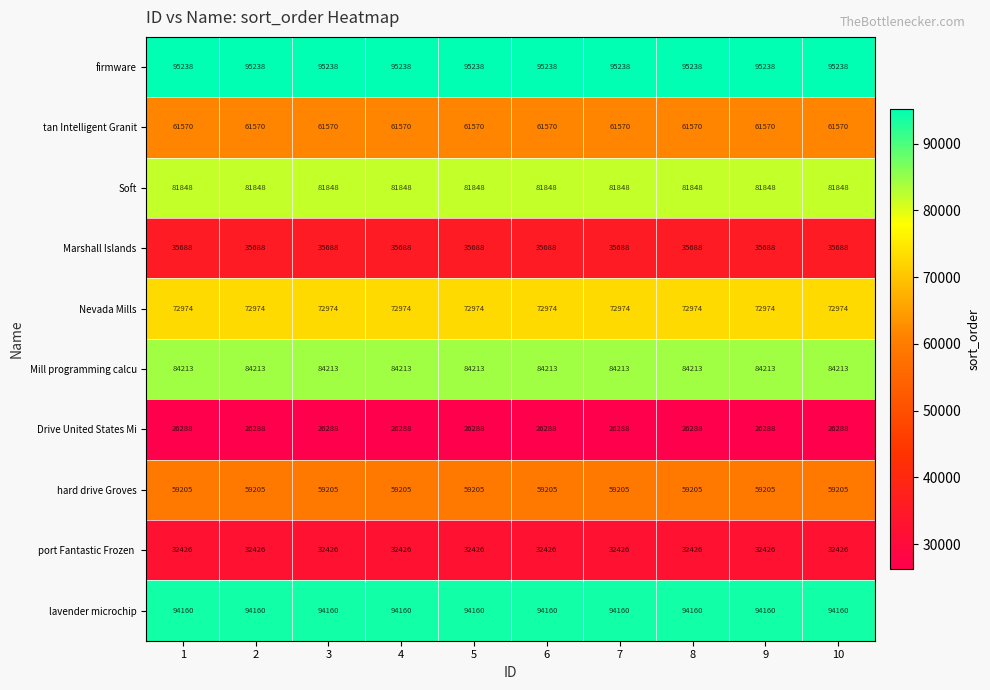

Which series has the largest total across all categories?

firmware